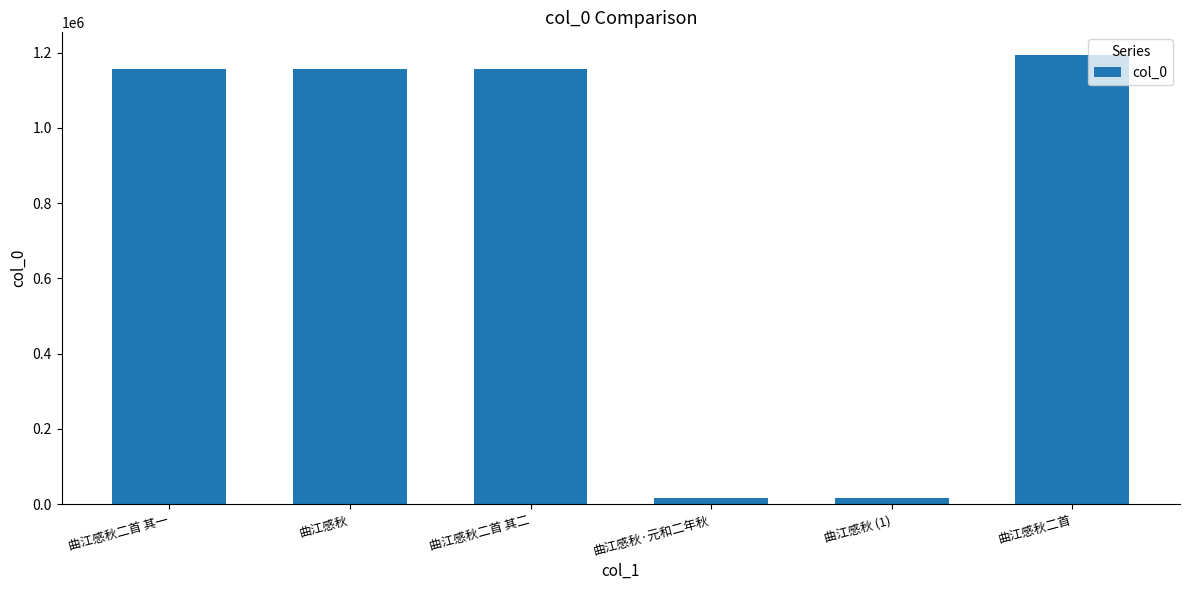

Which category has the highest value across all series?

曲江感秋二首